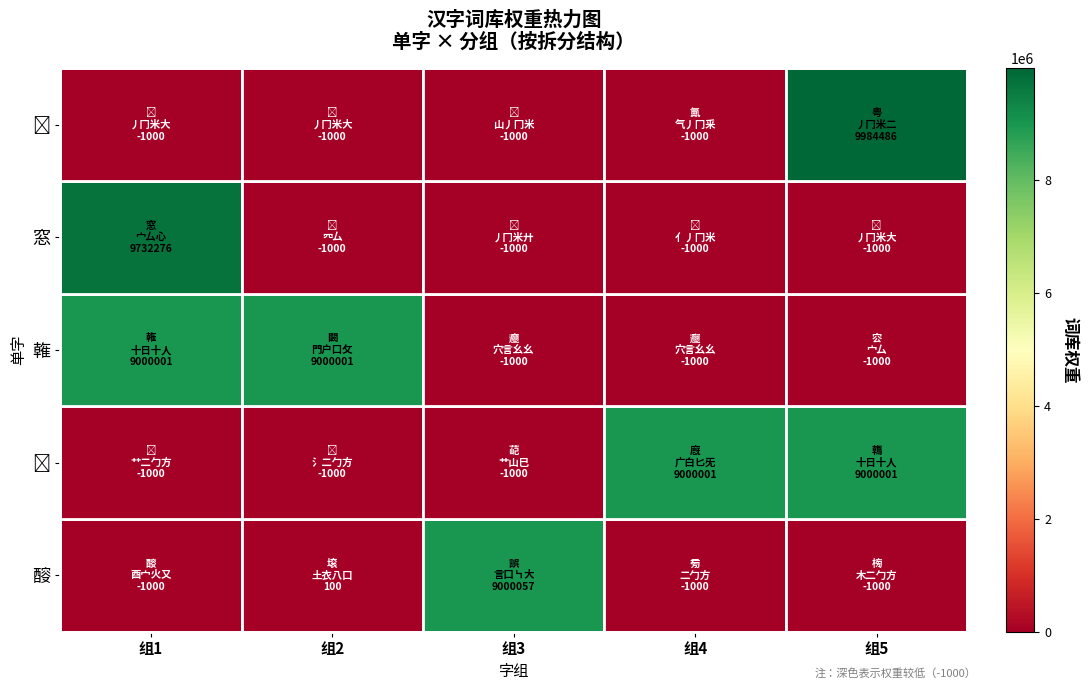

Which category has the lowest value across all series?

组1